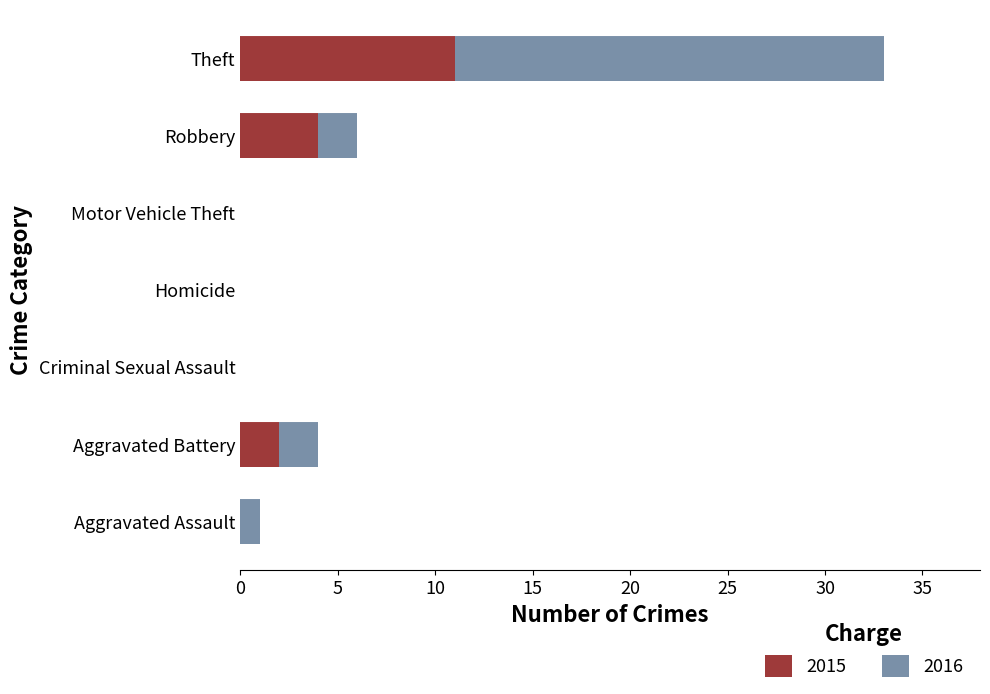

At which category is the sum across all series the highest?

Theft